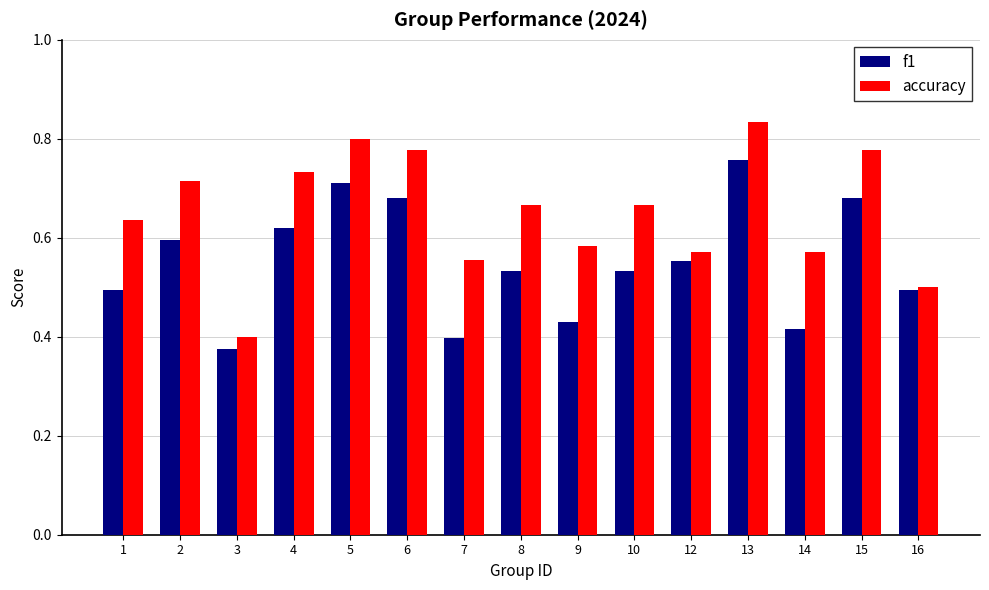

At which category does the chart reach its peak across all series?

13